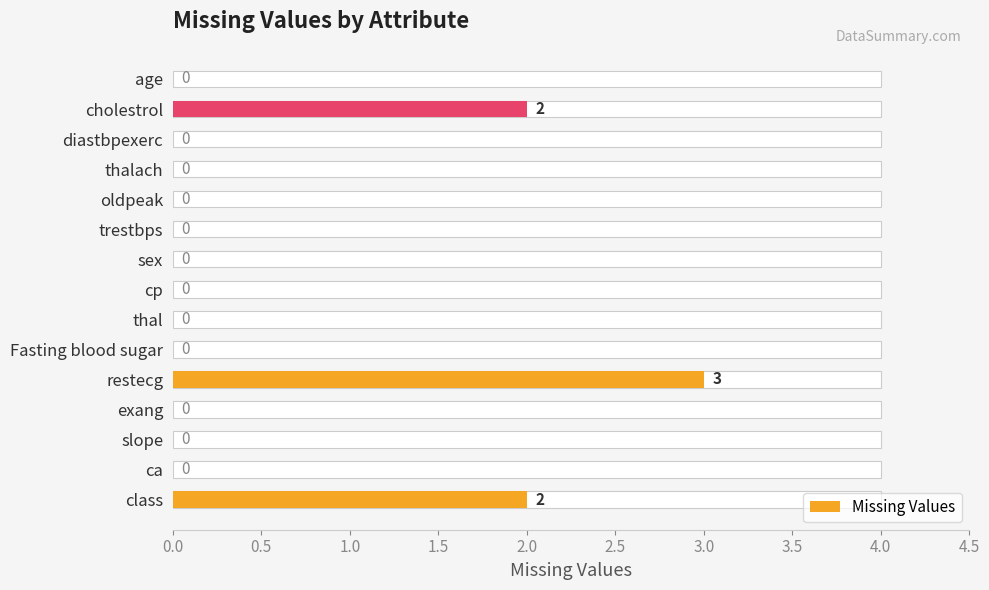

Reading left to right, what are all the values shown in this chart?

0	2	0	0	0	0	0	0	0	0	3	0	0	0	2